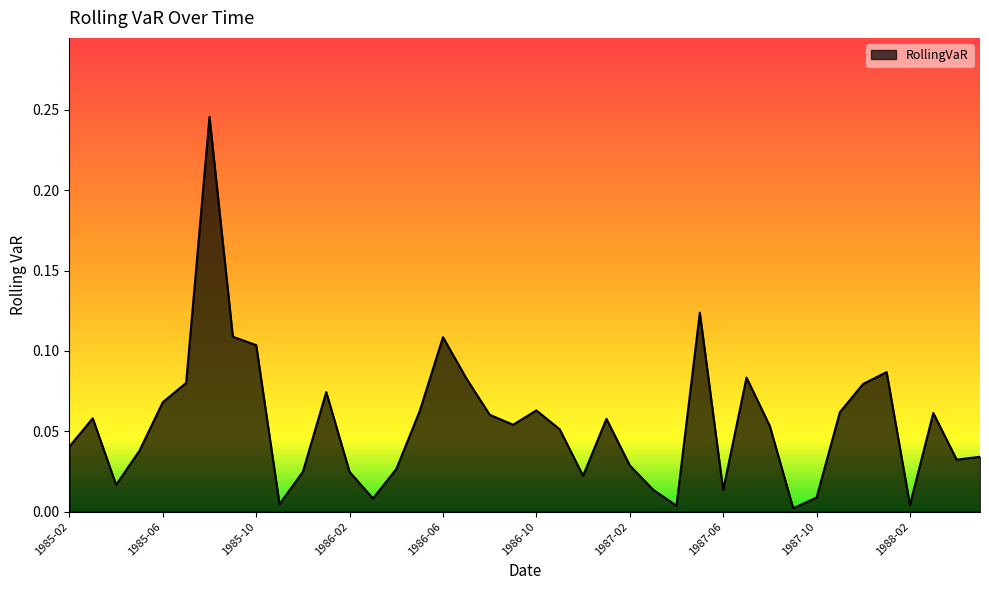

How many lines are shown in the chart?

1